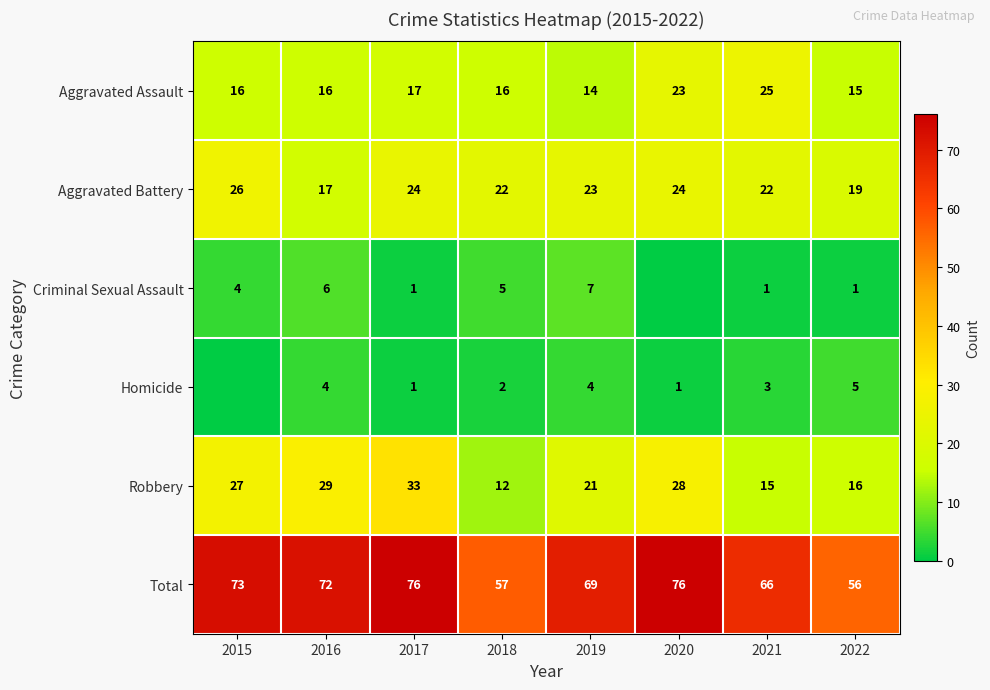

What is the difference between the Homicide values at 2019 and 2020?

3